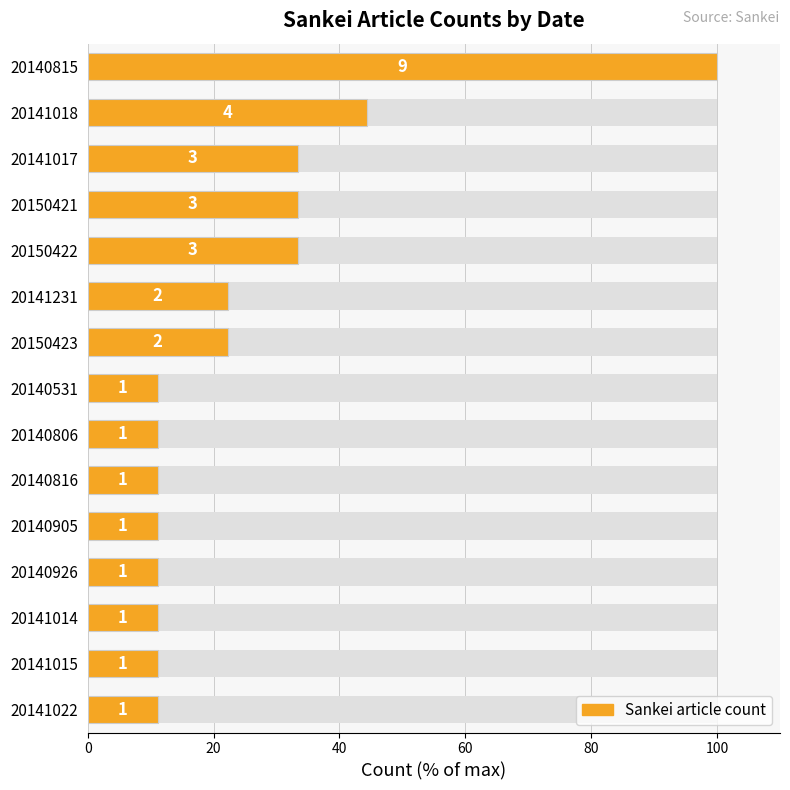

What is the sum of all values?

377.8